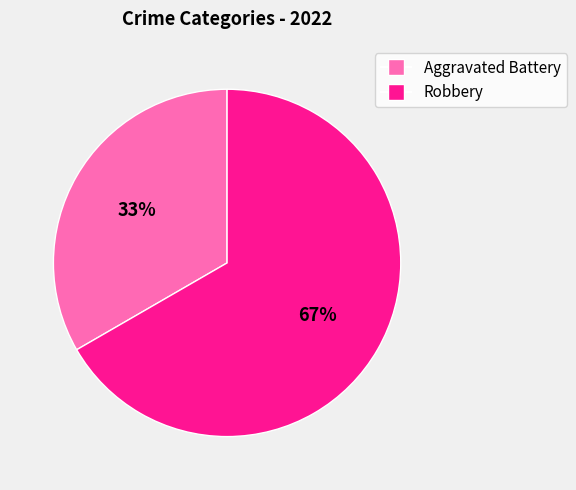

To the nearest percent, what is the average slice percentage?

50%